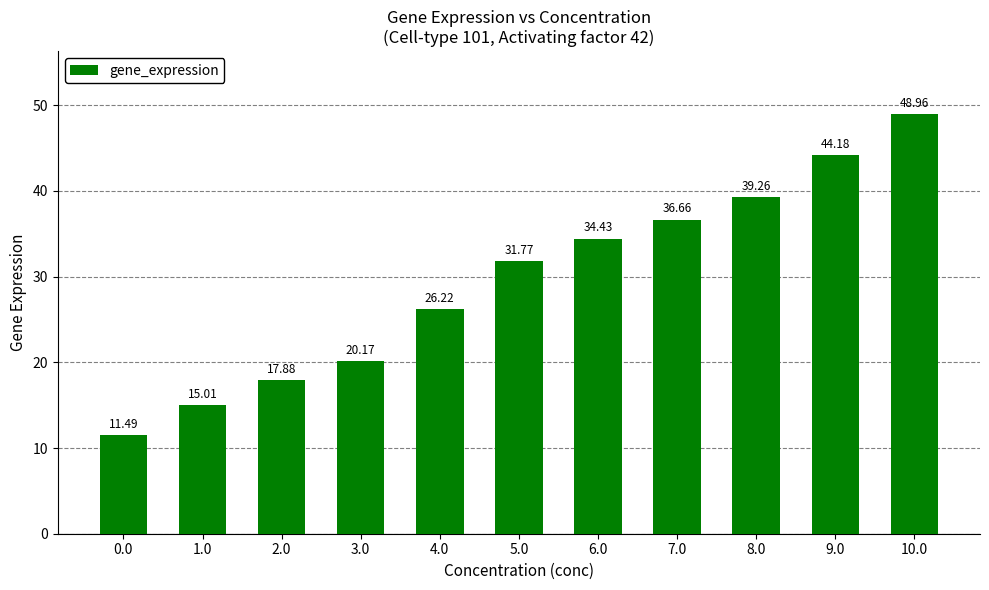

Does the chart contain stacked bars?

No